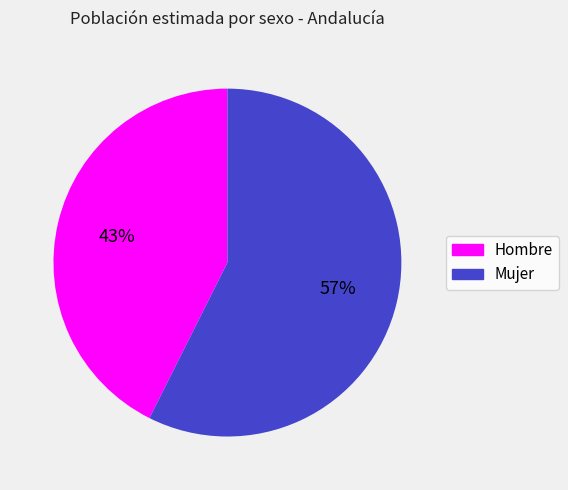

To the nearest percent, what is the average slice percentage?

50%